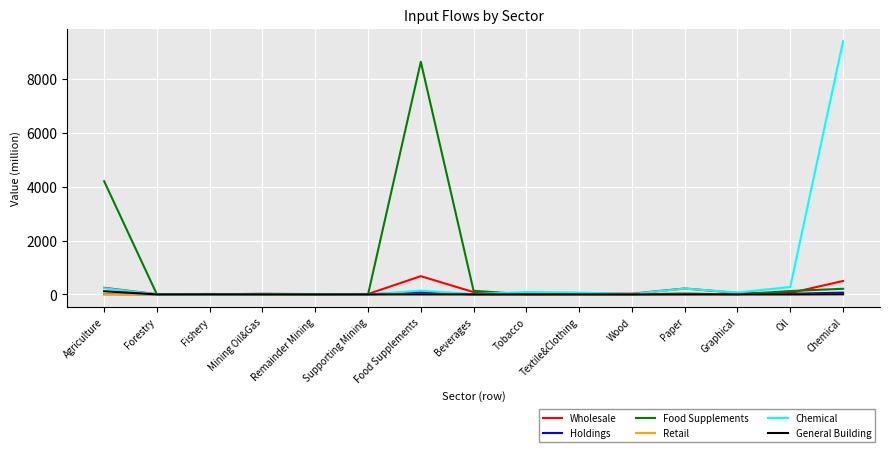

Which series has the largest range (max minus min)?

Chemical